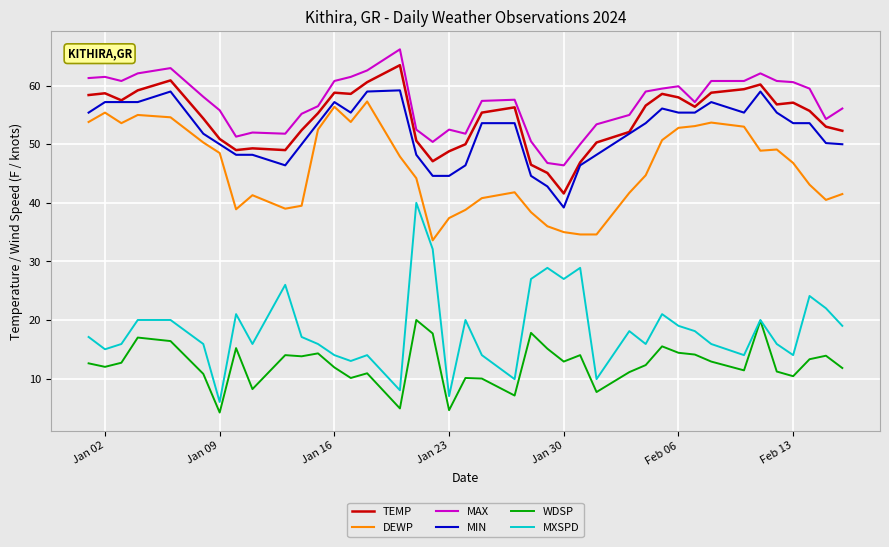

True or false: DEWP and TEMP cross at least once.

False